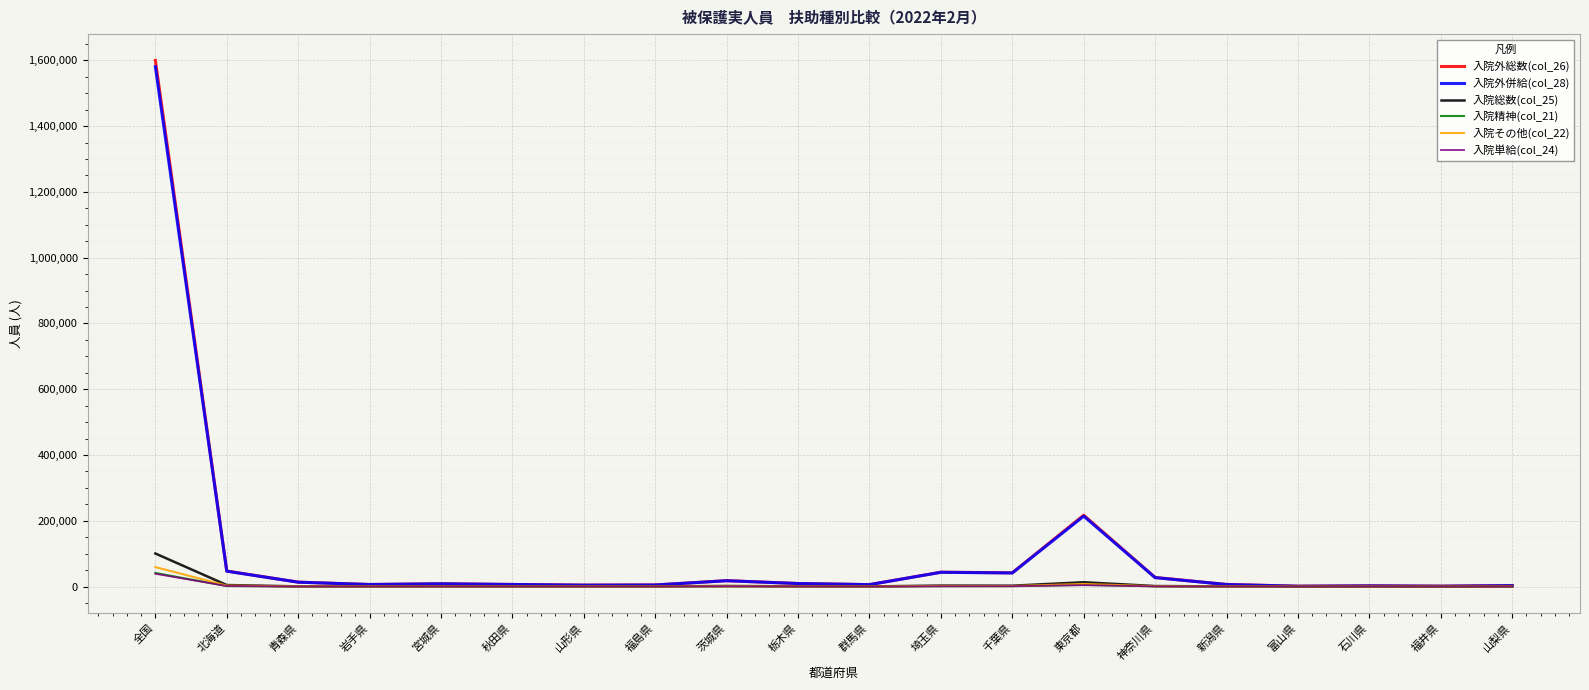

Which category has the highest value across all series?

全国